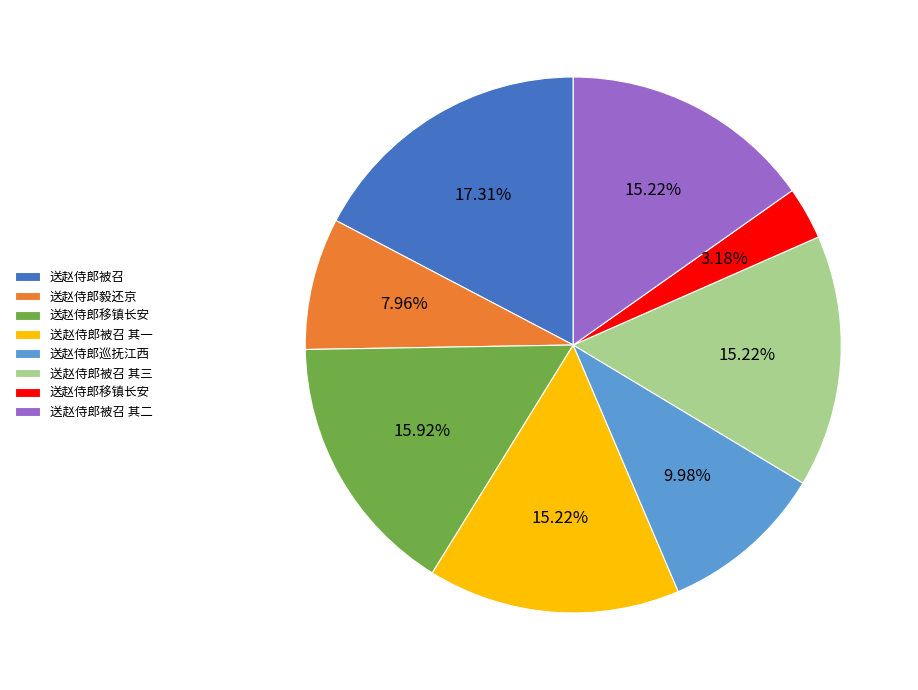

Is there any slice that represents more than half of the pie?

No